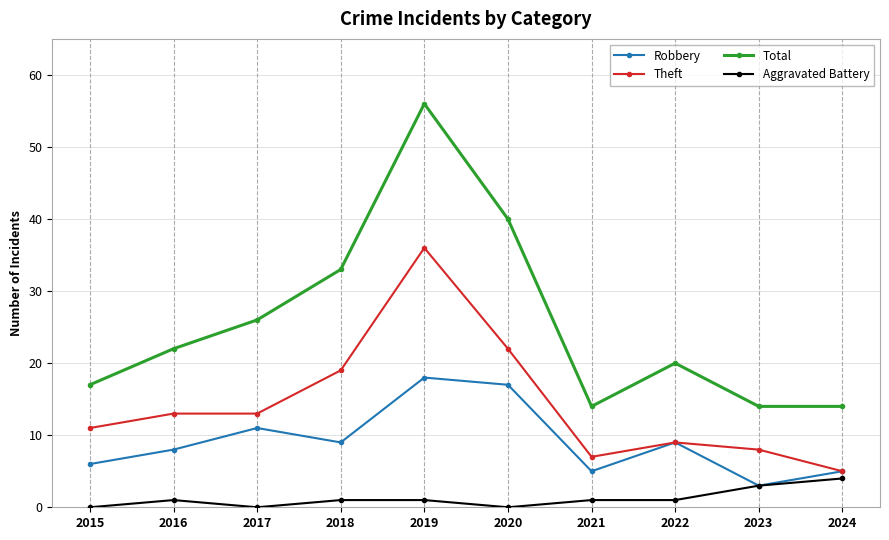

Is the value of Total at 2016 greater than the value of Robbery at 2017?

Yes